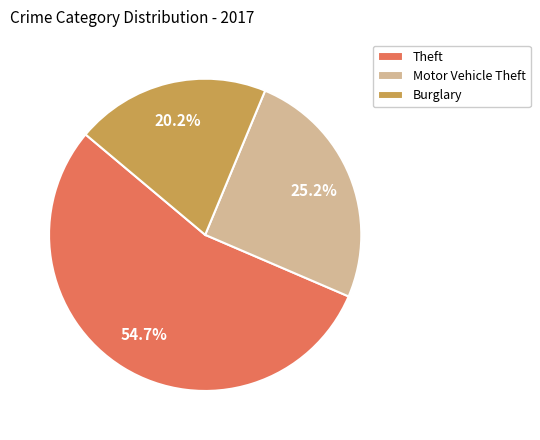

Rank the categories by value from highest to lowest.

Theft, Motor Vehicle Theft, Burglary